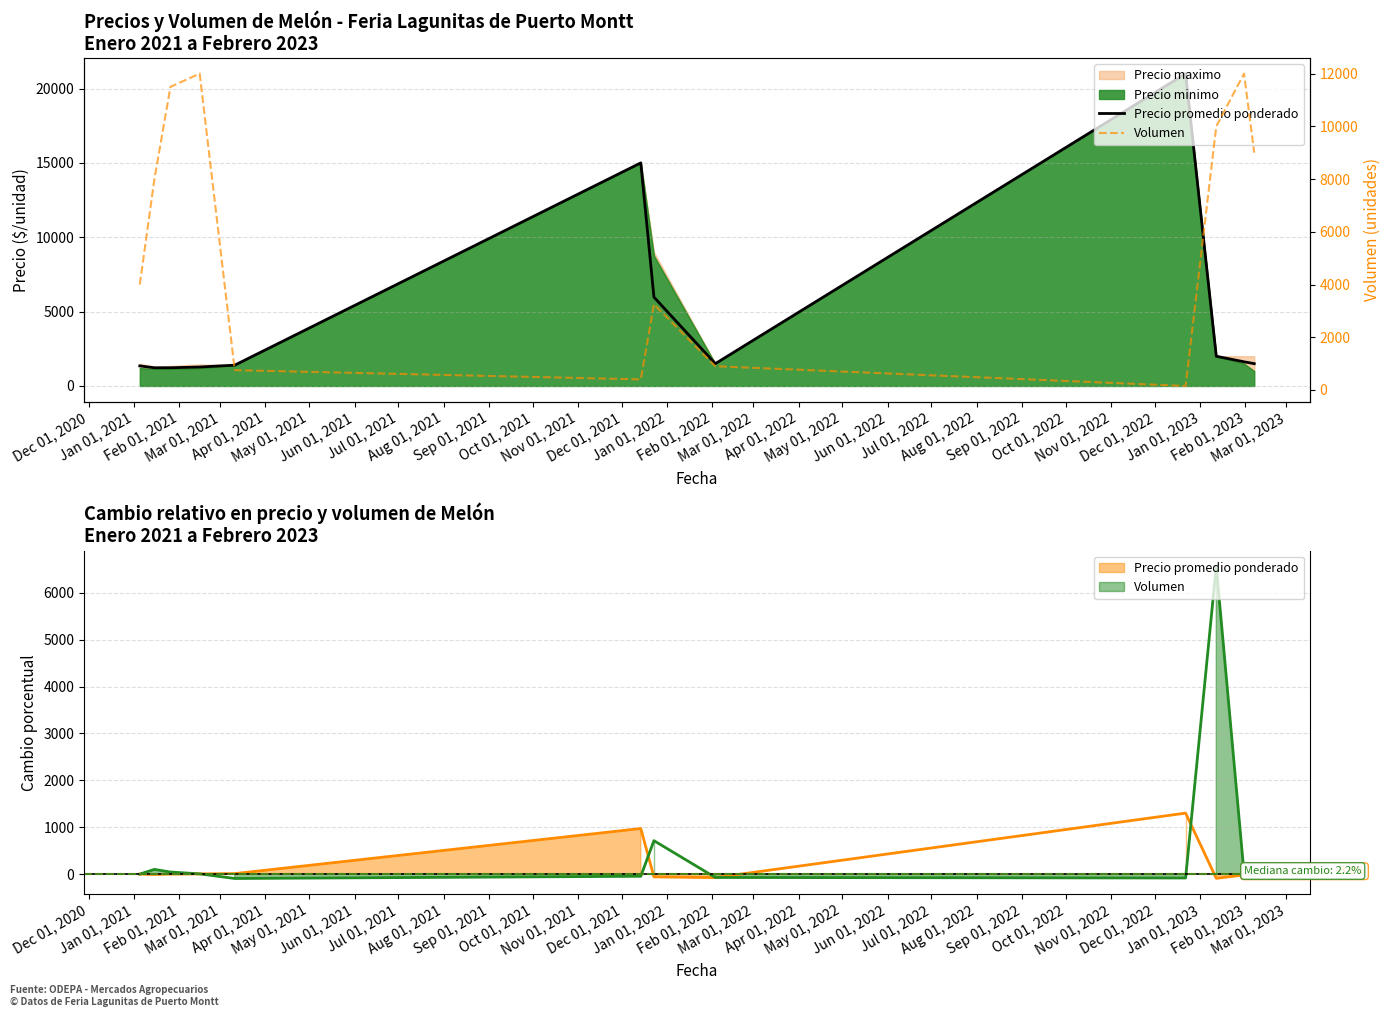

Which series has the widest spread of values?

Precio promedio ponderado